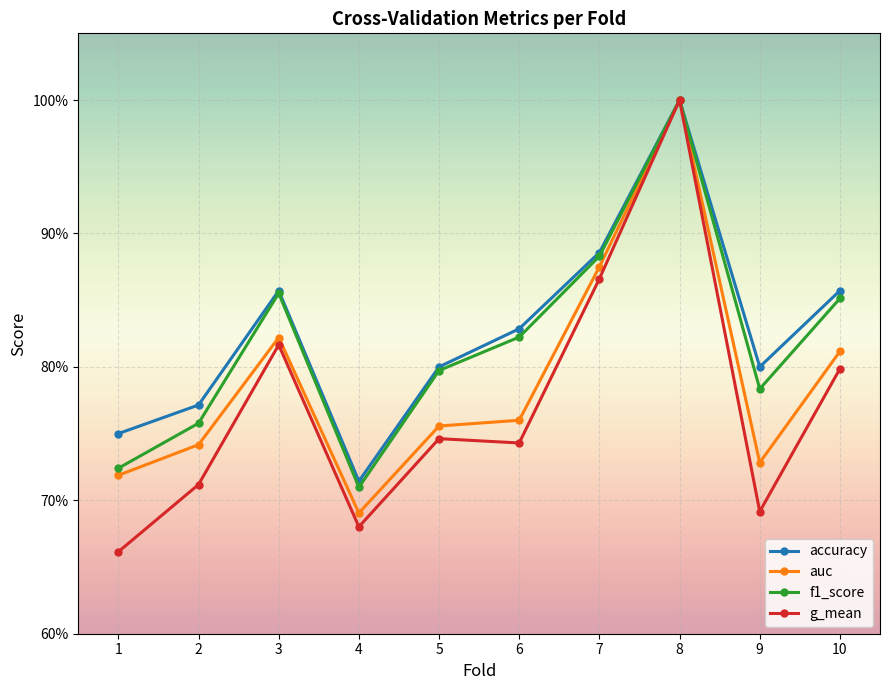

Does the chart display data point markers on the line(s)?

Yes